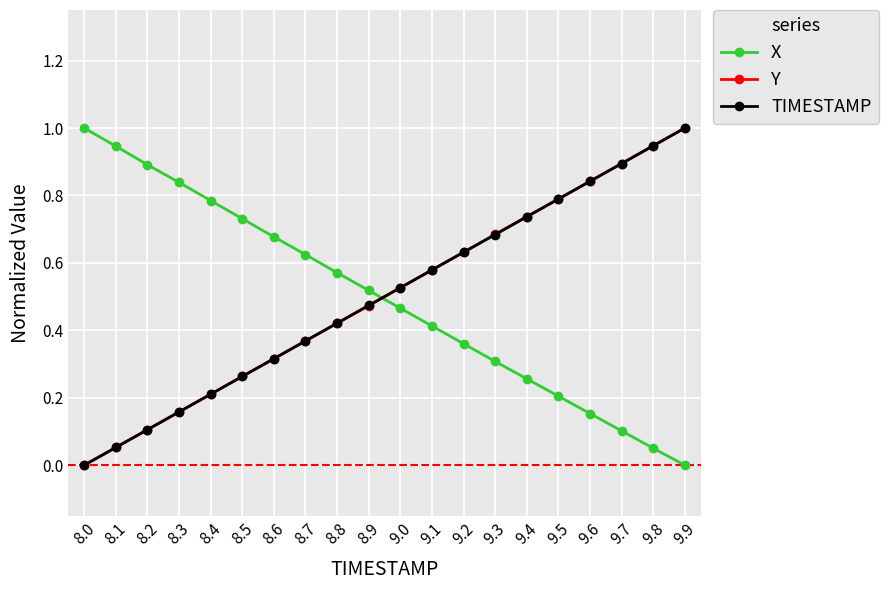

True or false: TIMESTAMP has more than 1 interior local peaks.

False